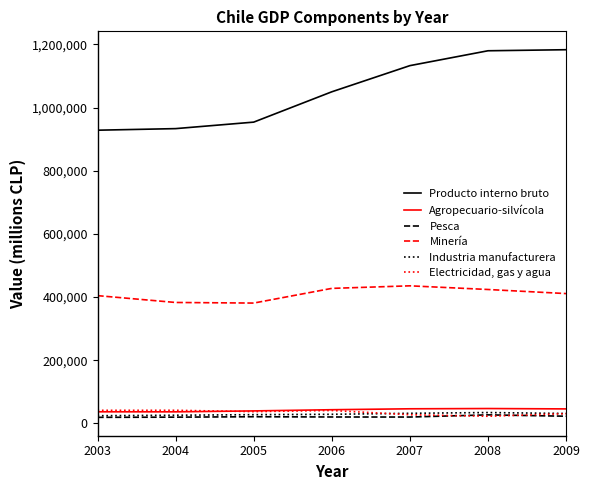

What is the spread (max minus min) of values at 2009?

1159867